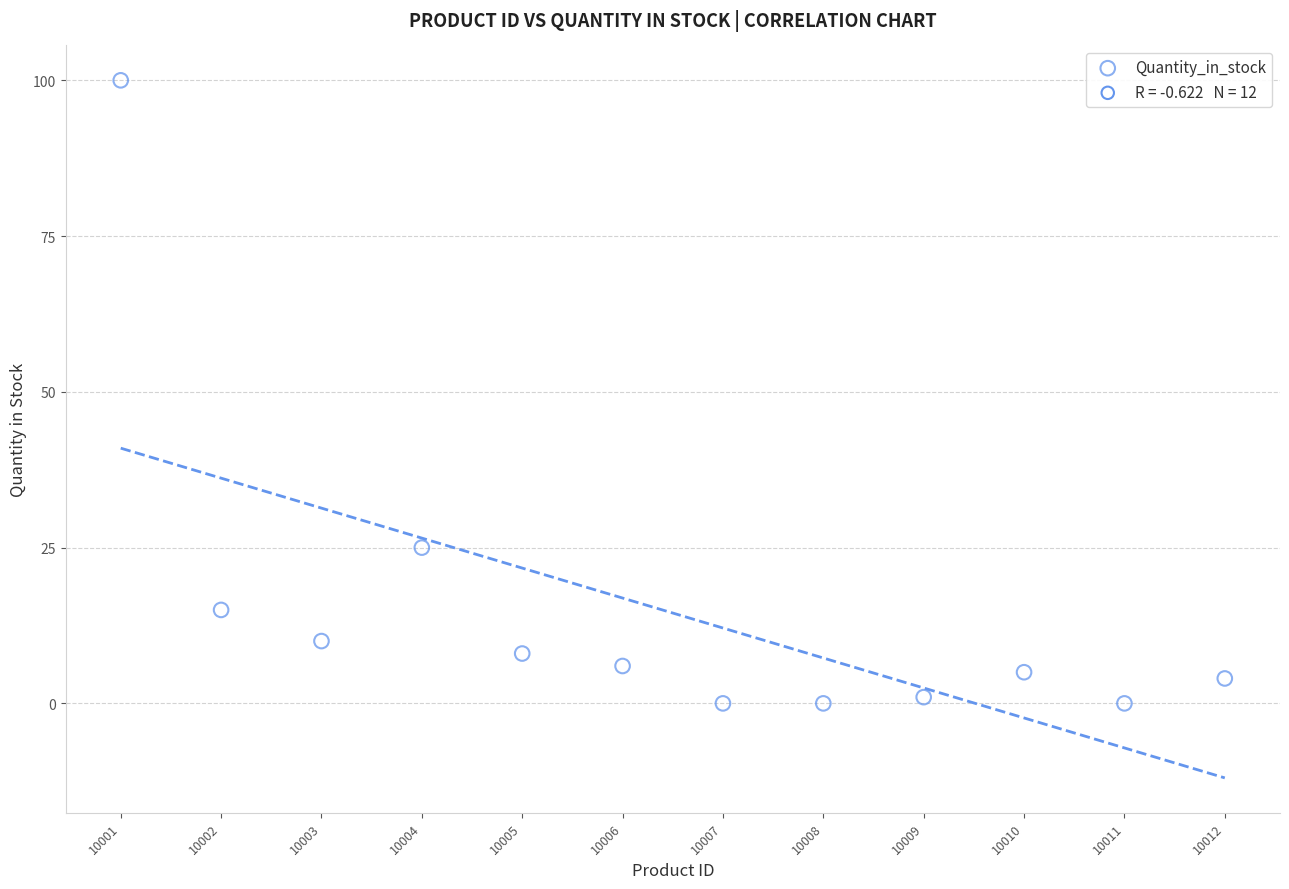

What is the average X value?

10006